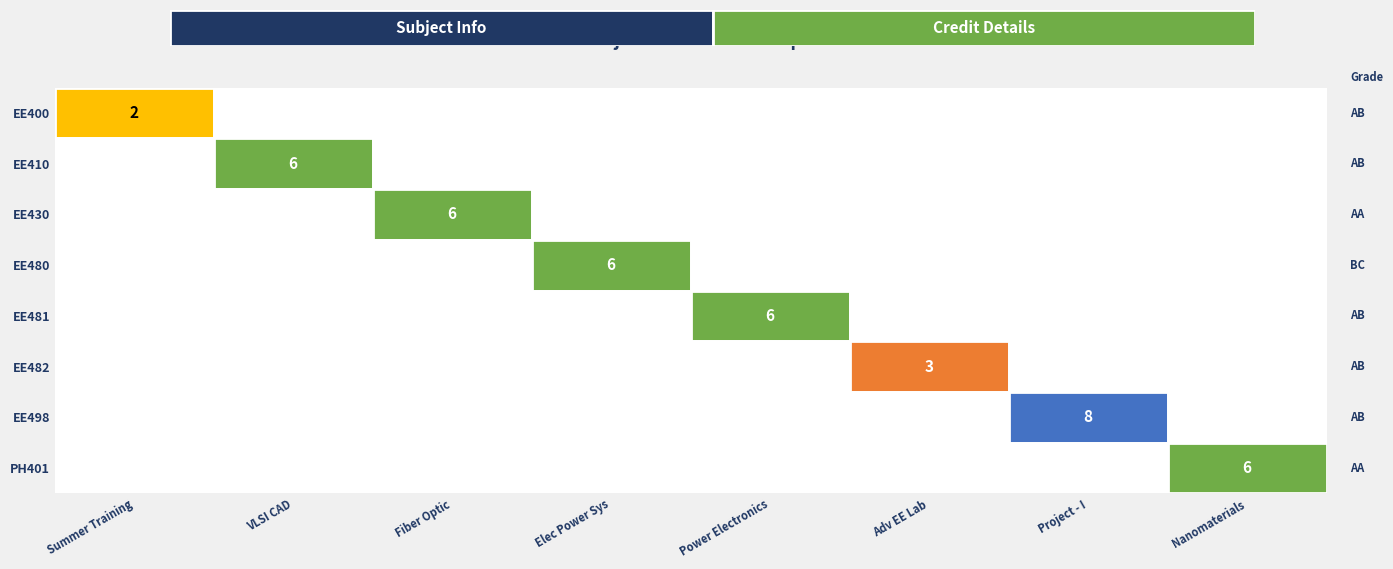

Reading left to right, transcribe all the data shown in this chart.

2	6	6	6	6	3	8	6